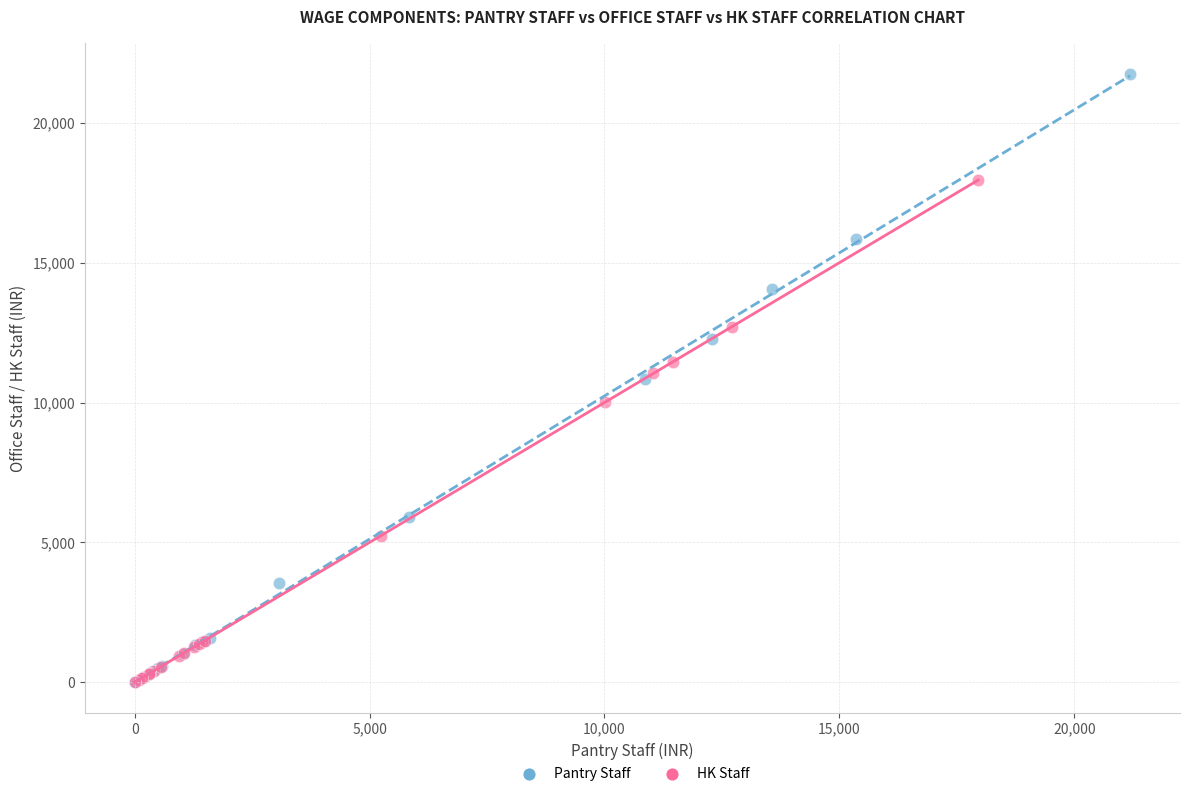

Which series has the widest spread of Y values?

Pantry Staff